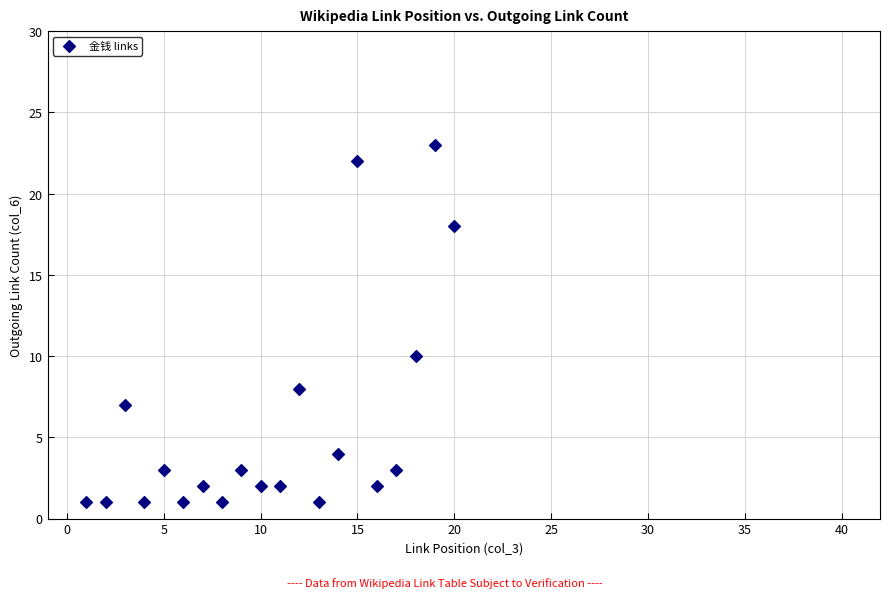

What Y value in the scatter plot is closest to 12?

10